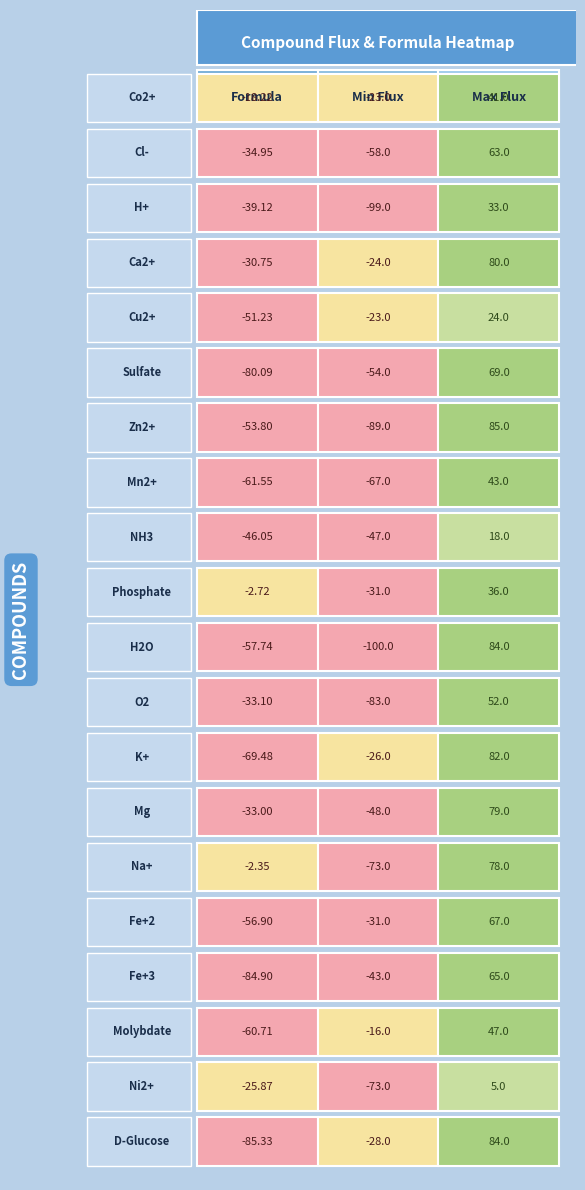

What is the sum of all Na+ values?

2.7